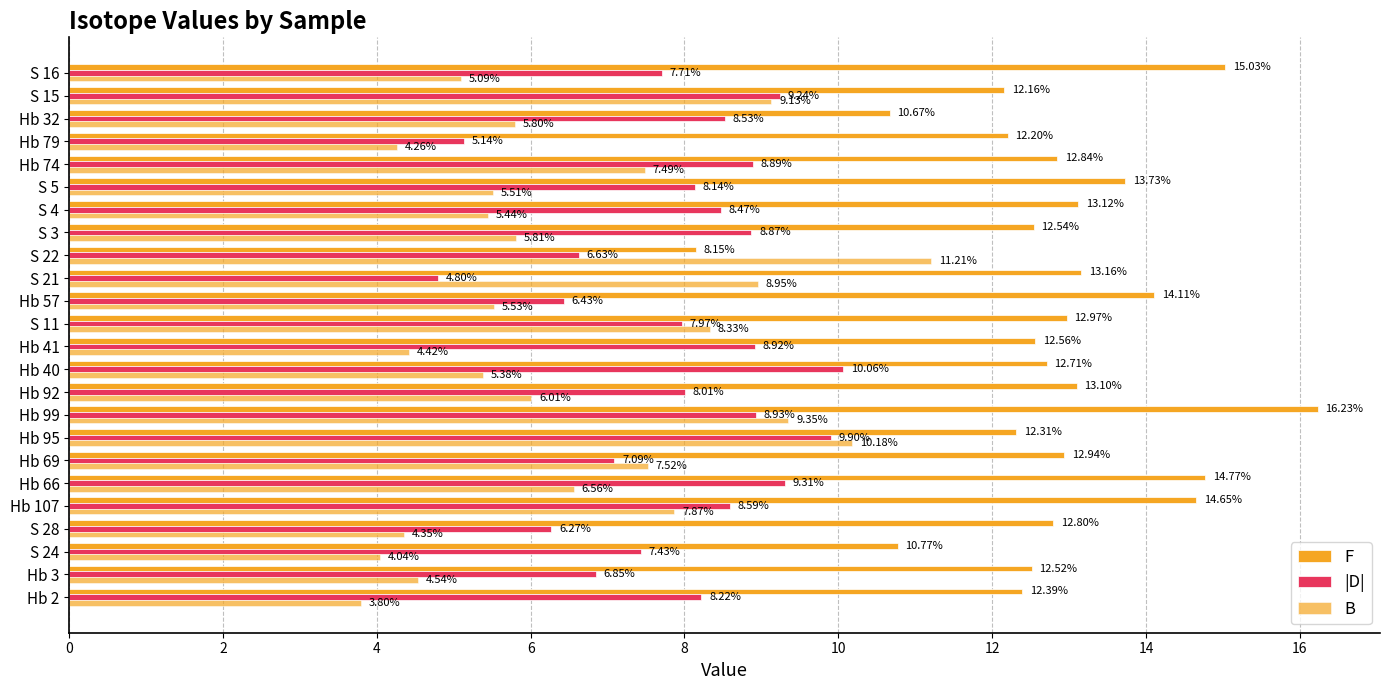

Count the number of data series in this chart.

3